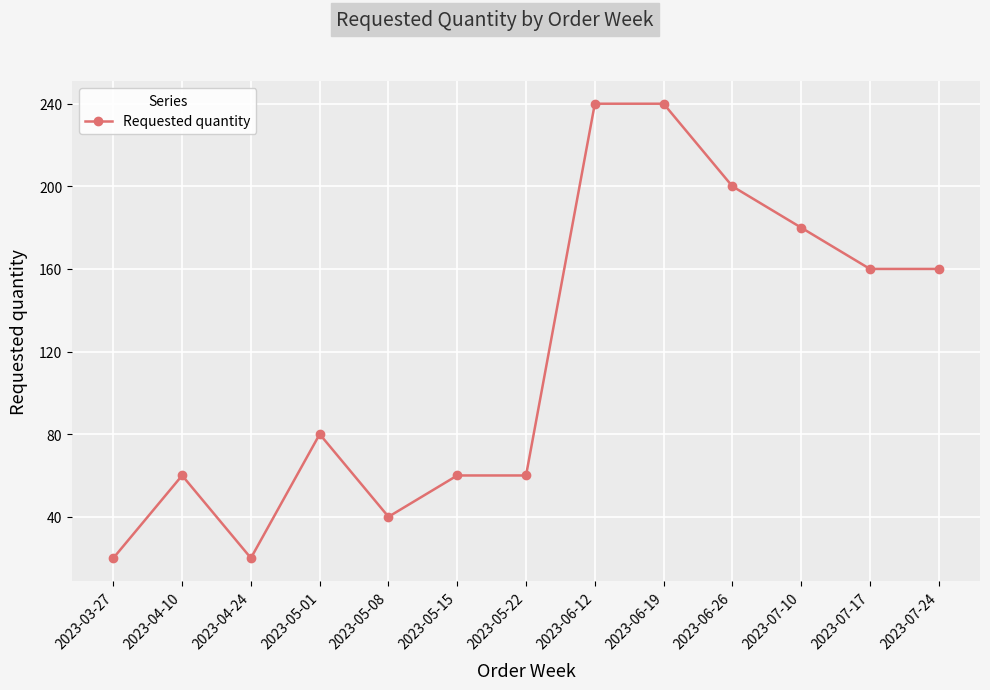

What position from the left is 2023-03-27?

1